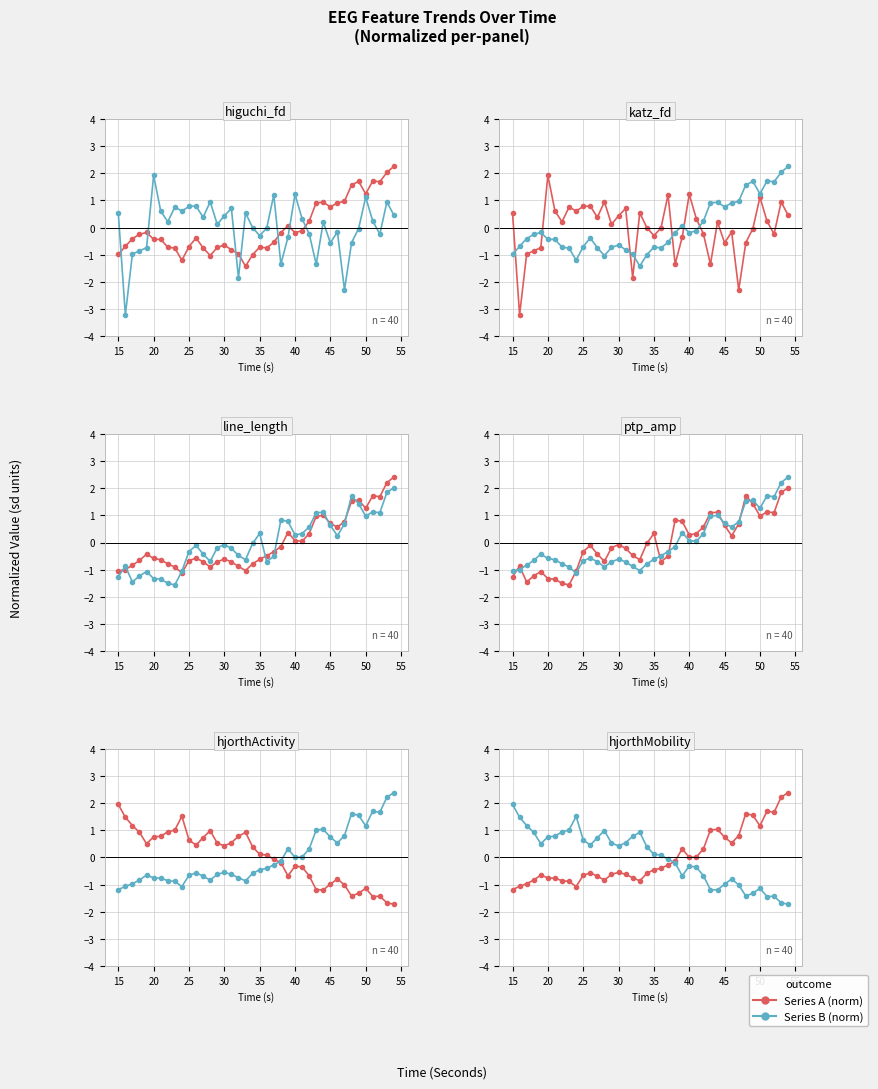

How many values in the line_length series exceed 0?

16